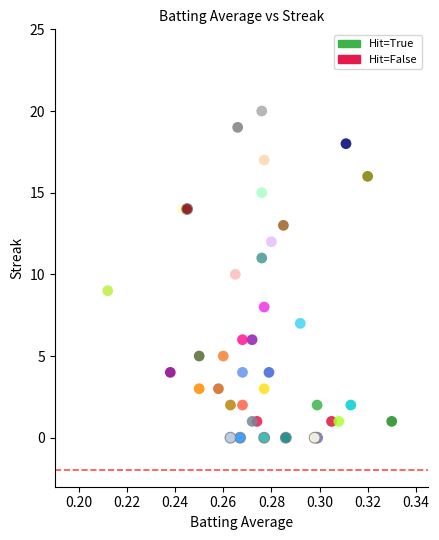

What are all the series names shown in the legend?

Hit=True, Hit=False